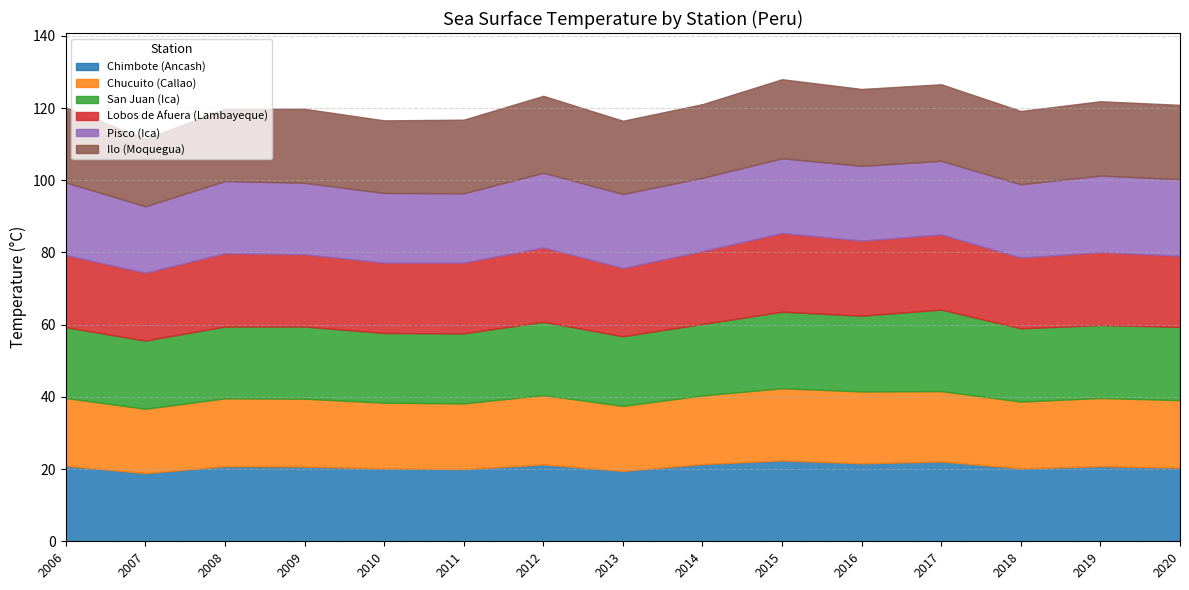

How many values in the San Juan (Ica) series are below 20?

7